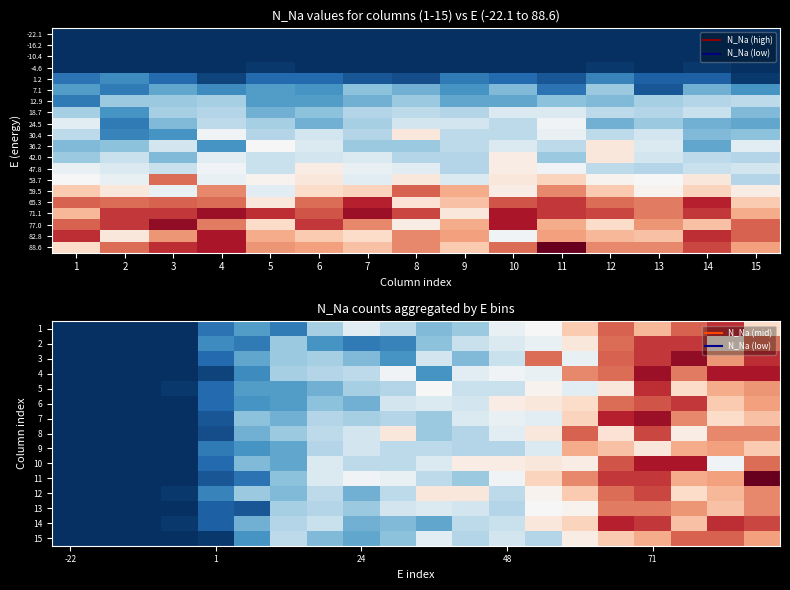

How many series are shown in this chart?

15